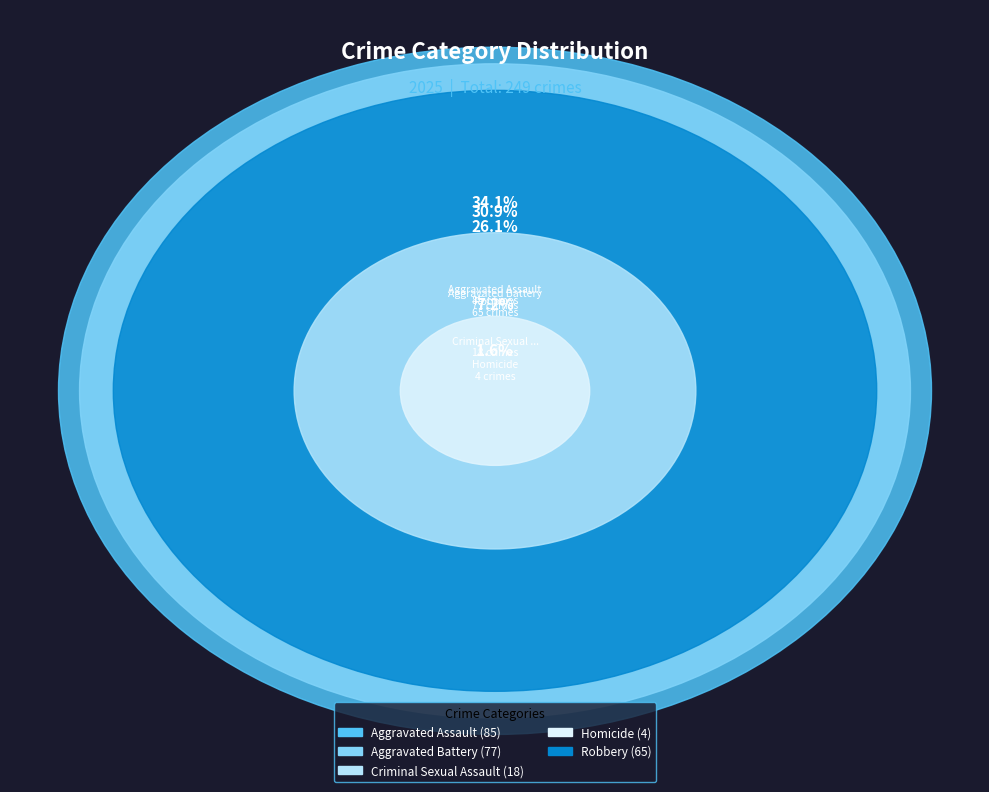

What percentage do Aggravated Battery and Homicide together represent?

32.5%